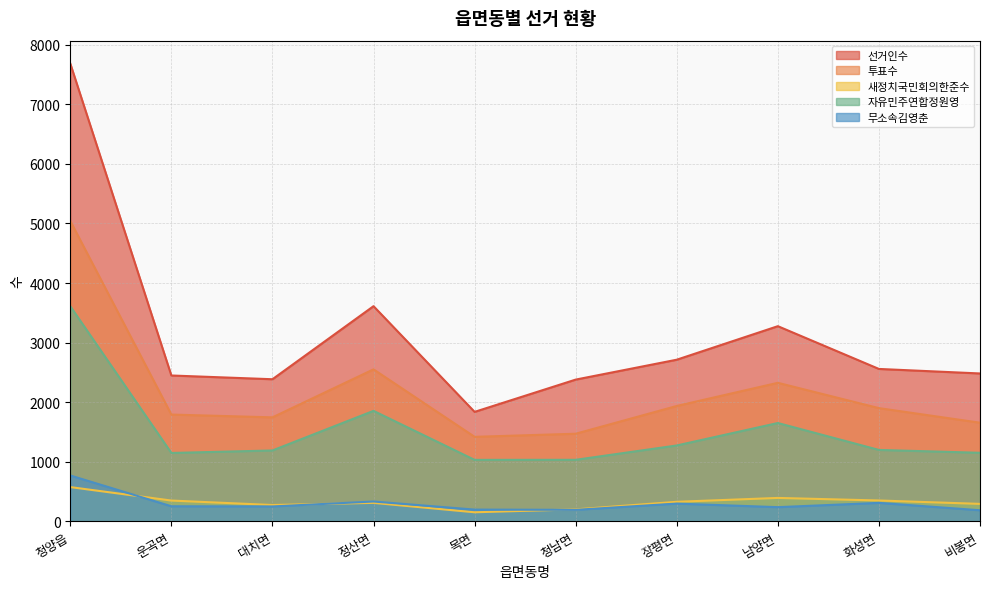

At which label does 자유민주연합정원영 first exceed 1197?

청양읍